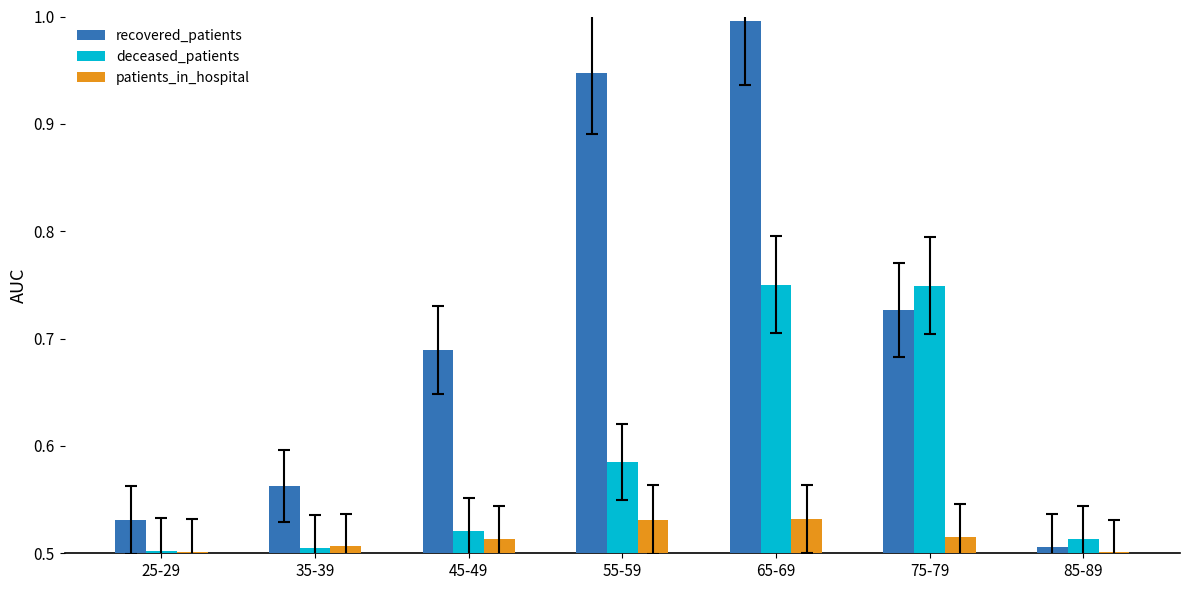

What is the greatest value displayed?

1.0